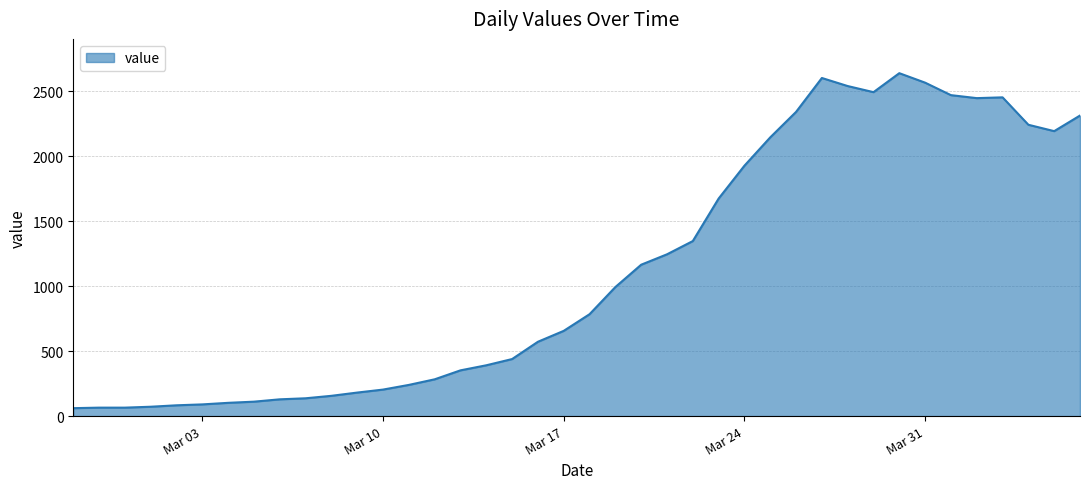

What is the maximum value shown in the chart?

2639